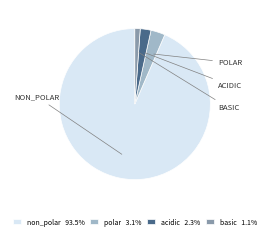

How many segments does this pie chart have?

4